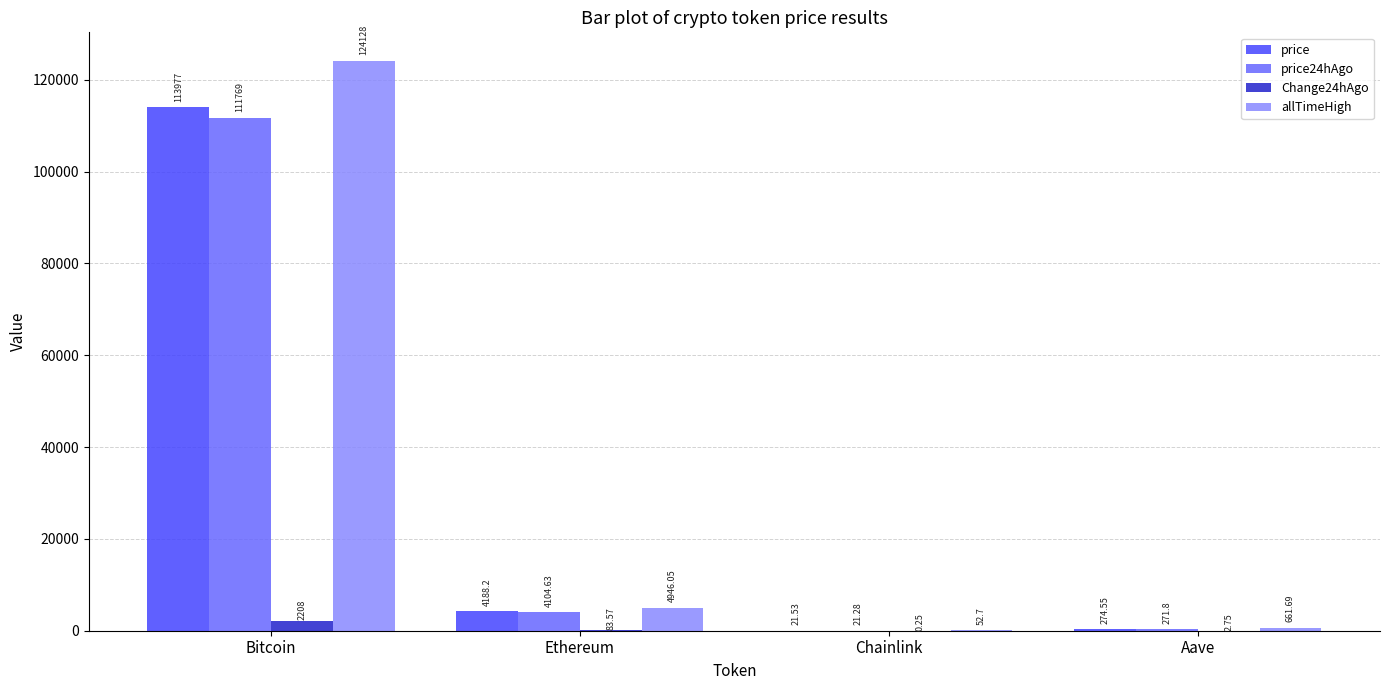

Count the number of data series in this chart.

4